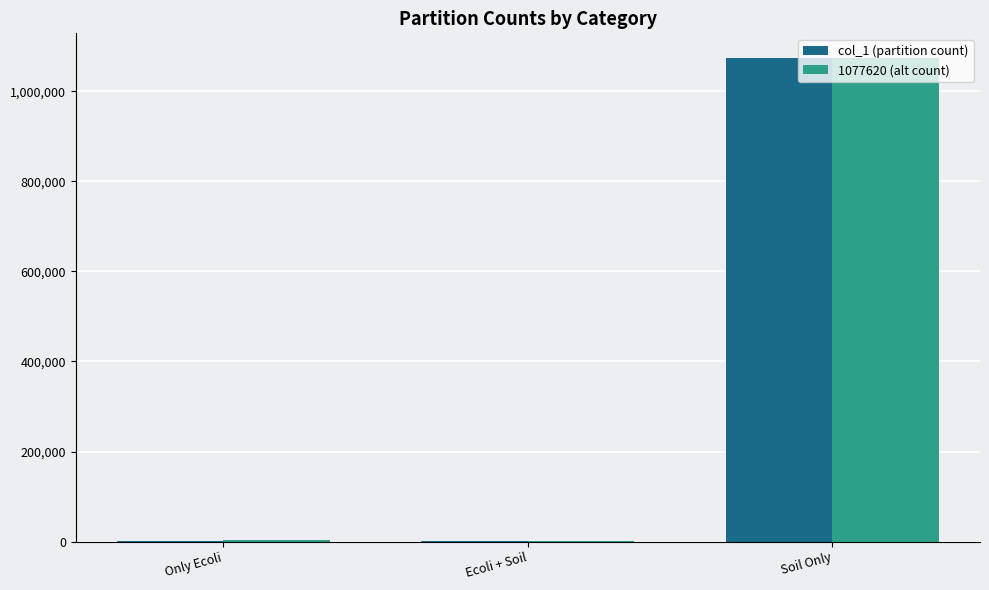

The 1077620 (alt count) series shows 1914819 at Soil Only. True or false?

False